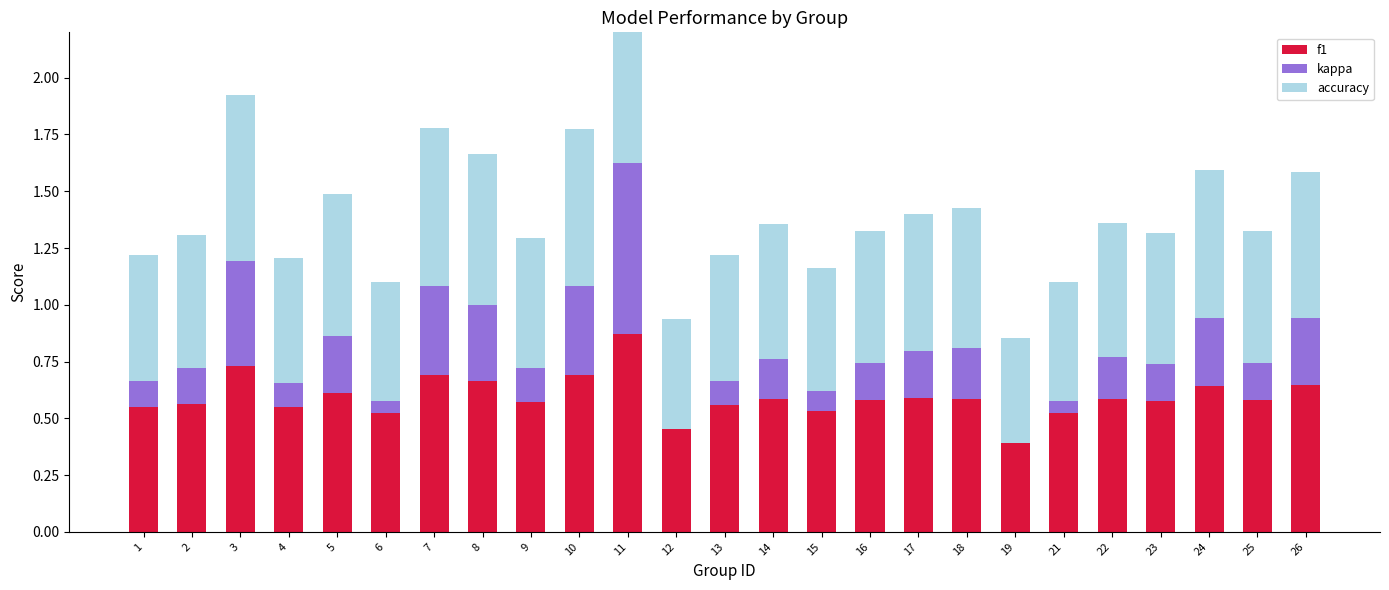

What value does the f1 series have at 8?

0.7